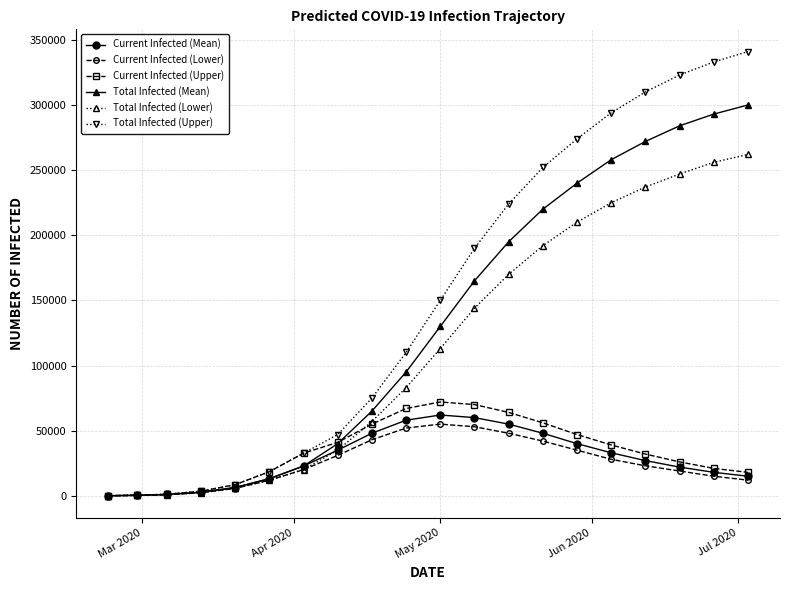

Which series has the largest total across all categories?

Total Infected (Upper)